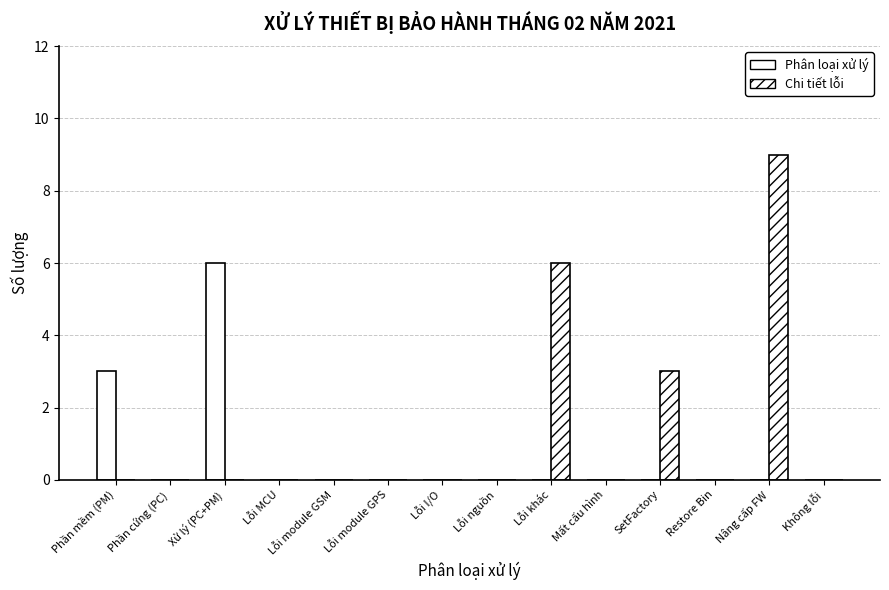

How many categories are shown in the chart?

14